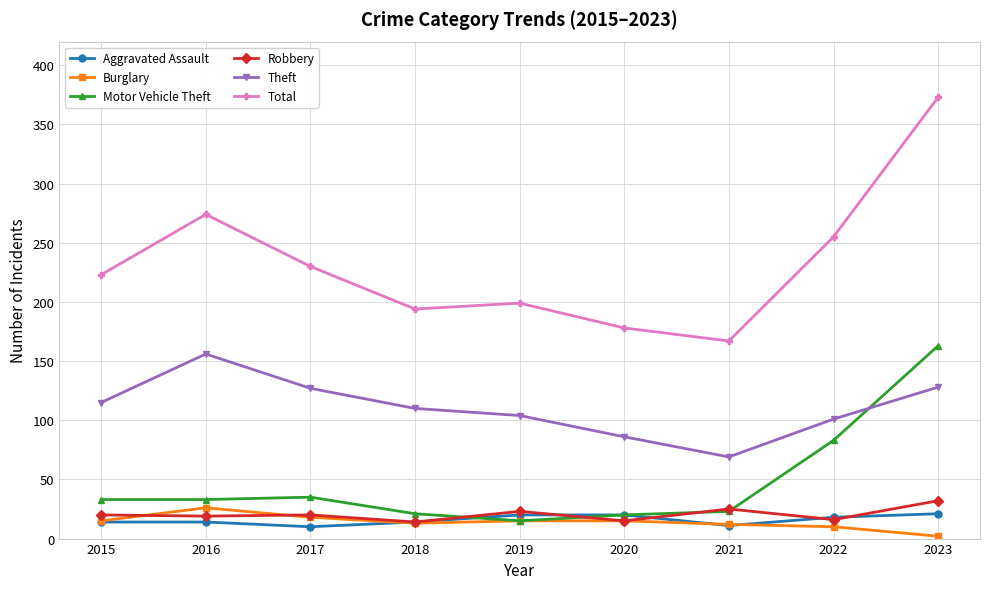

What are all the series names shown in the legend?

Aggravated Assault, Burglary, Motor Vehicle Theft, Robbery, Theft, Total